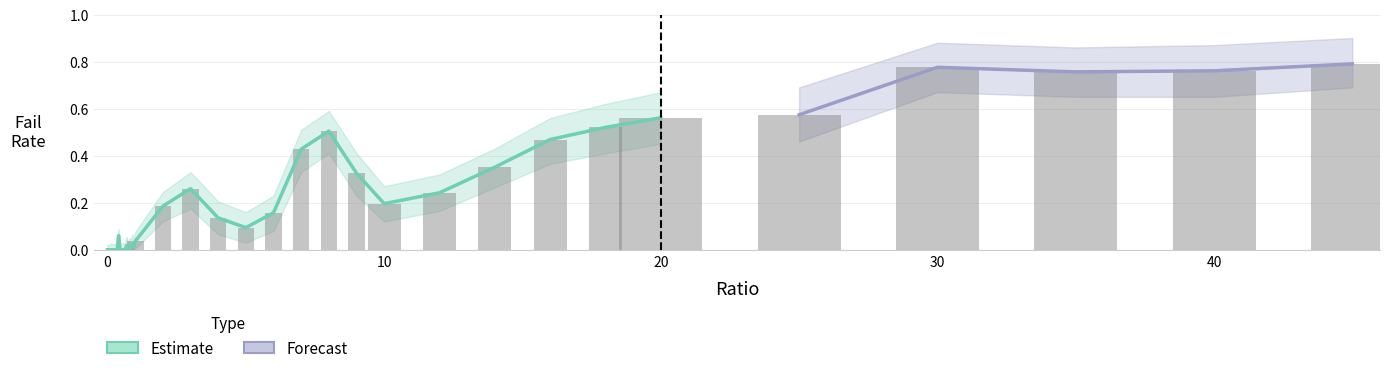

What is the sum of the failRate values at 5 and 0.5?

0.1